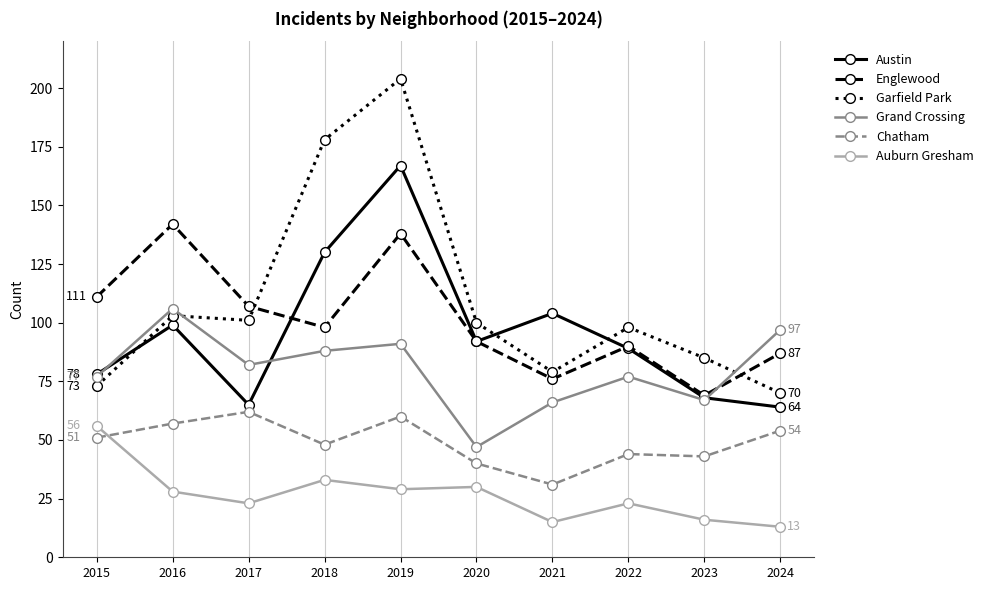

What is the difference between the highest and lowest values at 2018?

145